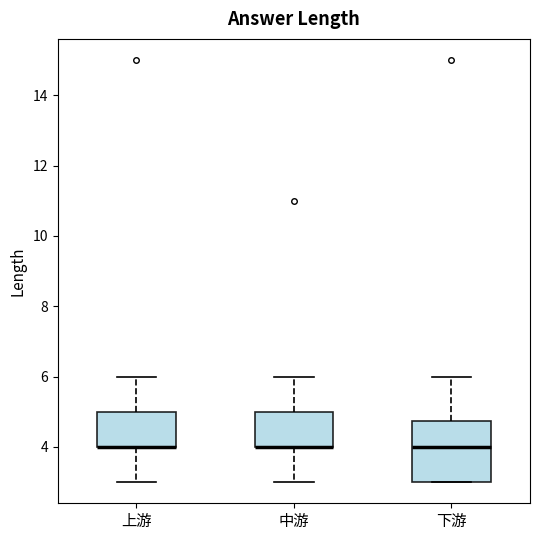

Reading left to right, read every box against the y-axis: the position of its median line, the range the box covers, and the ends of its whiskers. The values are not printed on the chart, so give them approximately, as read against the axis.

上游: median 4.0 (drawn on the box's lower edge), box 4.0 to 5.0, whiskers 3.0 to 6.0
中游: median 4.0 (drawn on the box's lower edge), box 4.0 to 5.0, whiskers 3.0 to 6.0
下游: median 4.0, box 3.0 to 4.8, whiskers 3.0 to 6.0